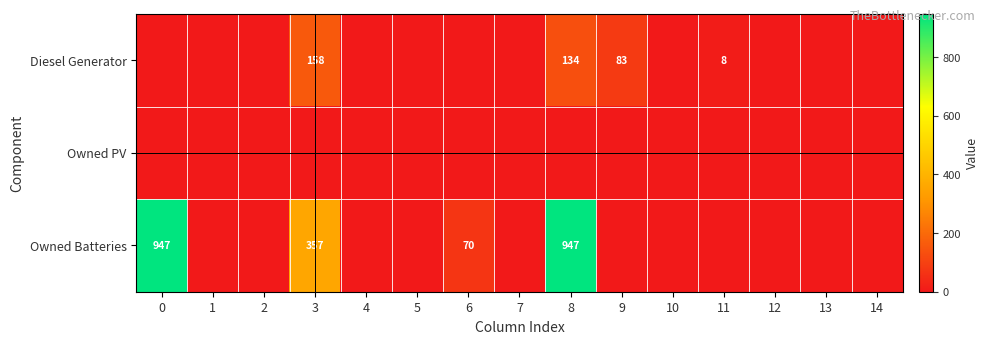

True or false: Diesel Generator has a value of 83 at 9.

True